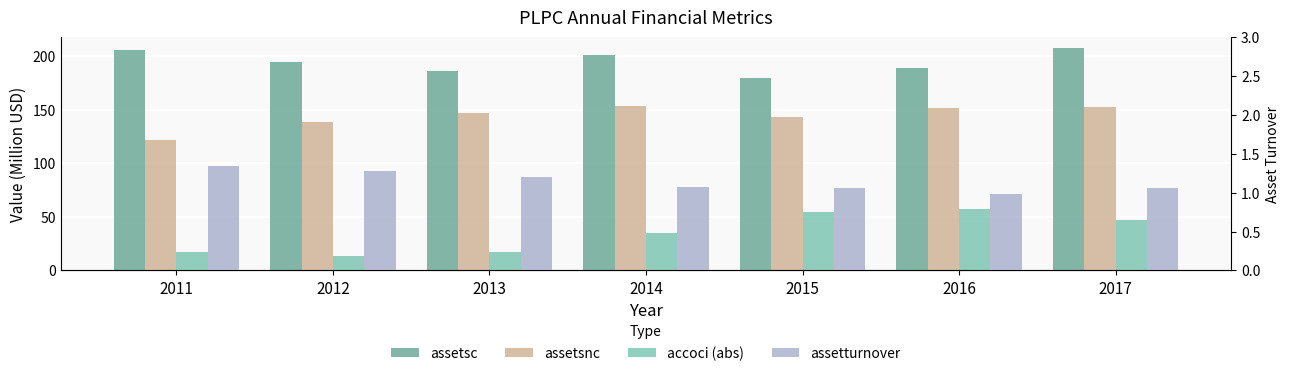

What is the smallest value displayed?

1.0